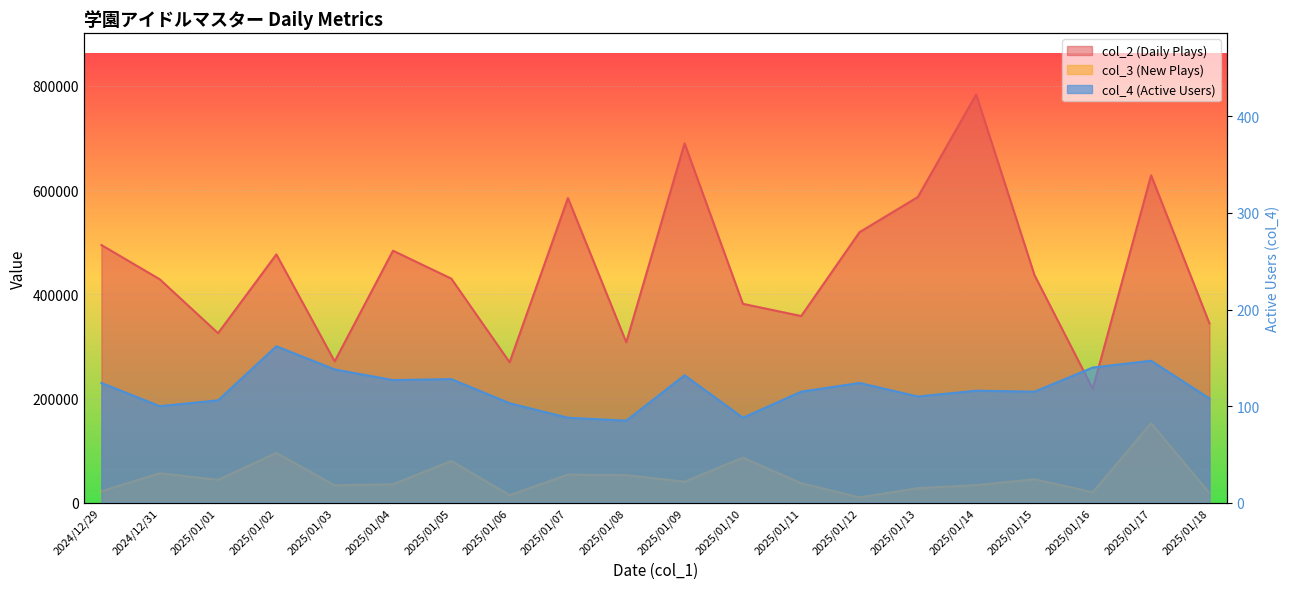

How many interior local peaks does the col_4 series have?

6